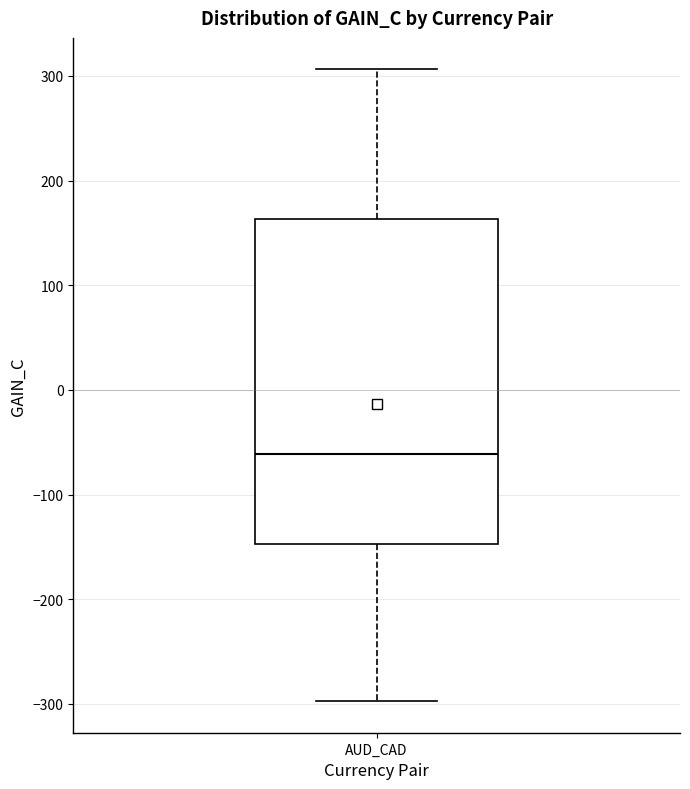

Where does the lower whisker of the box for AUD_CAD end on the y-axis? The values are not printed on the chart, so give them approximately, as read against the axis.

-300